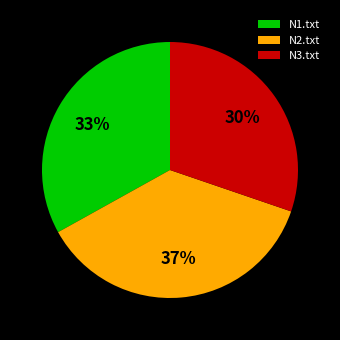

Is N1.txt the majority of the pie?

No